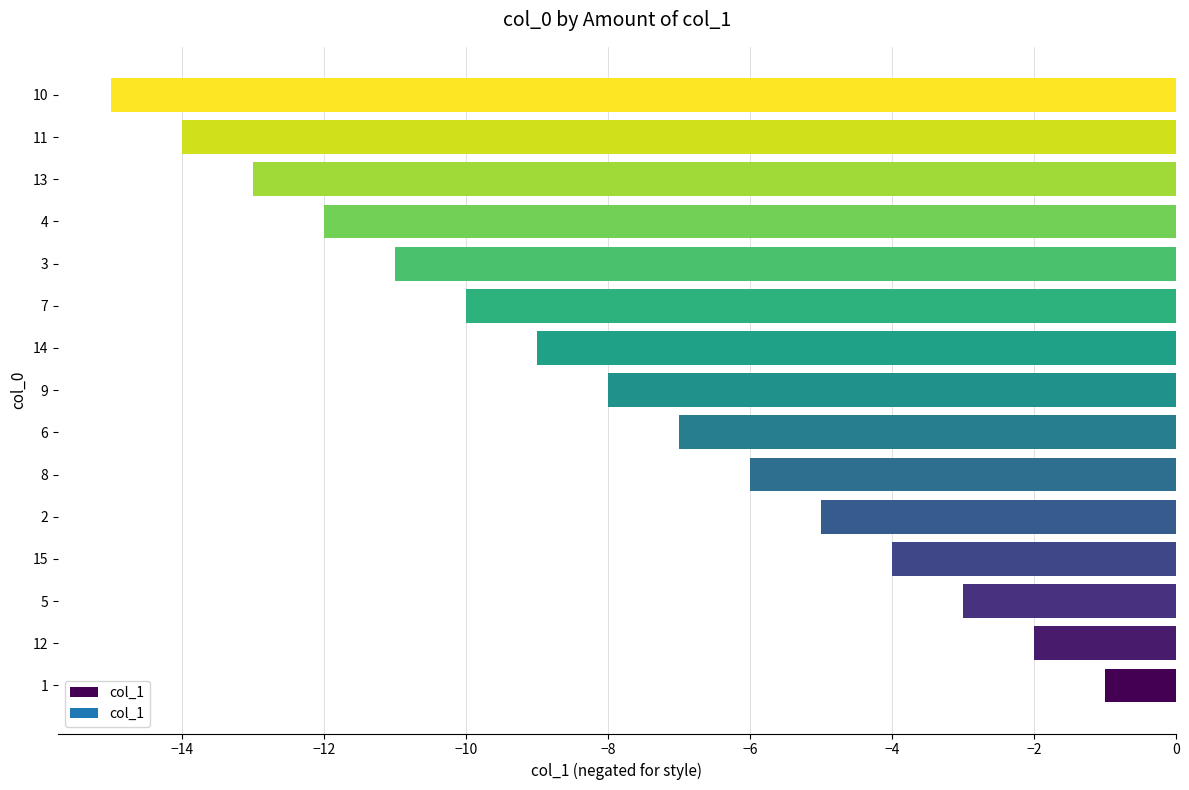

Rank the categories by value from highest to lowest.

1, 12, 5, 15, 2, 8, 6, 9, 14, 7, 3, 4, 13, 11, 10